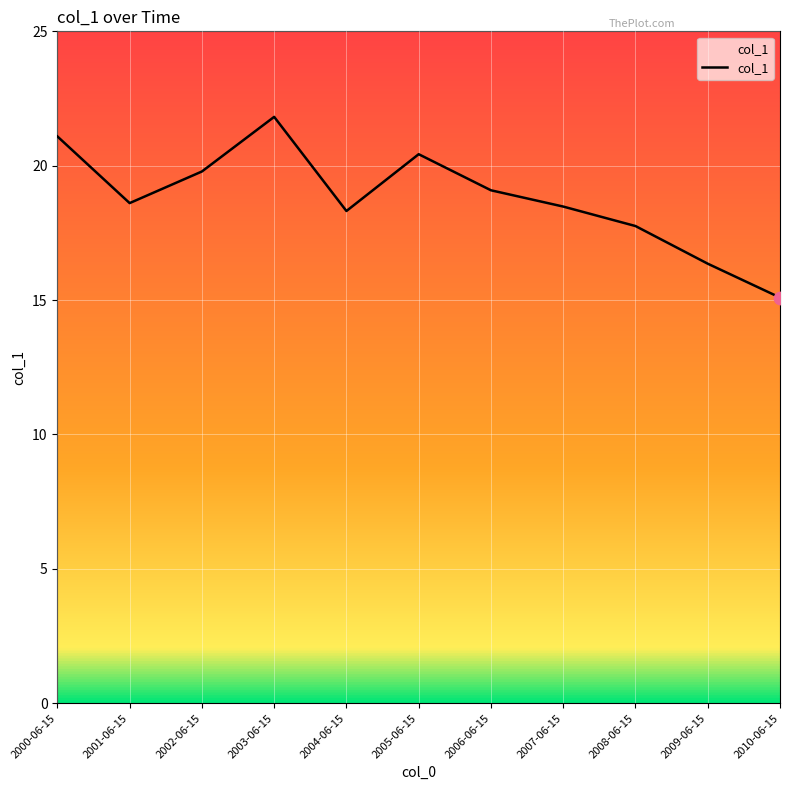

Which has a higher value, 2005-06-15 or 2007-06-15?

2005-06-15